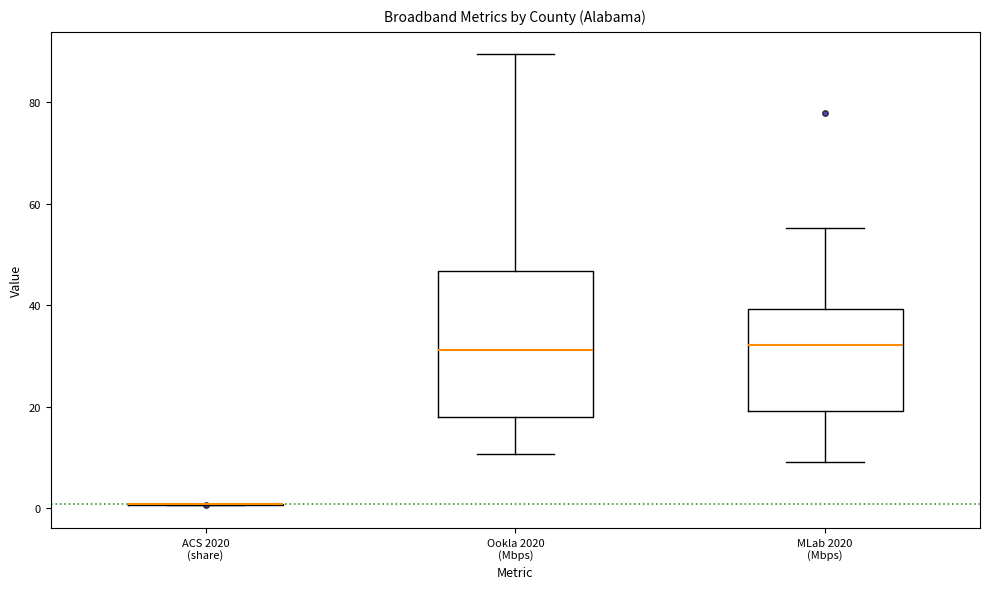

Reading left to right, transcribe this box plot: for each box, give where its median line is, the range the box spans, and where its two whiskers end, as read against the y-axis. The values are not printed on the chart, so give them approximately, as read against the axis.

ACS 2020 (share): box collapsed to a line at 0, whiskers 0 to 0
Ookla 2020 (Mbps): median 32, box 18 to 46, whiskers 10 to 90
MLab 2020 (Mbps): median 32, box 20 to 40, whiskers 10 to 56